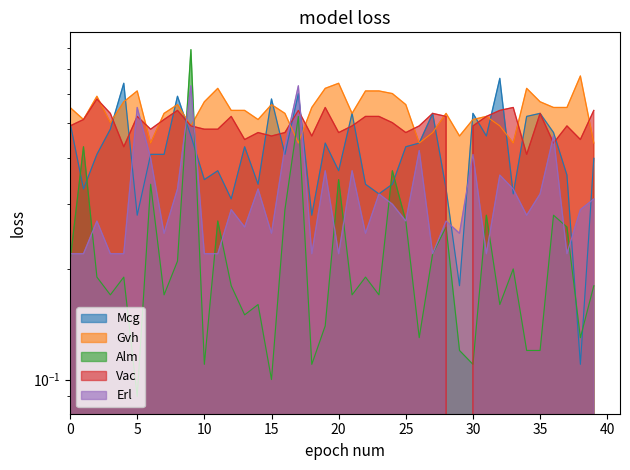

True or false: Alm and Vac cross at least once.

True